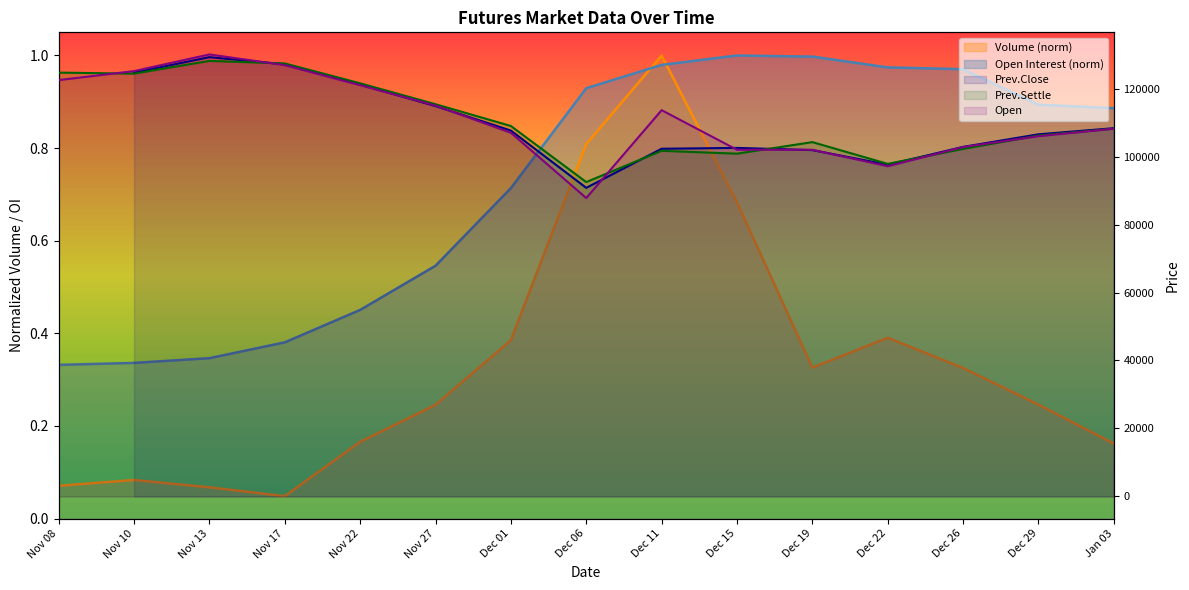

What is the approximate value of Volume at Dec 26?

0.3